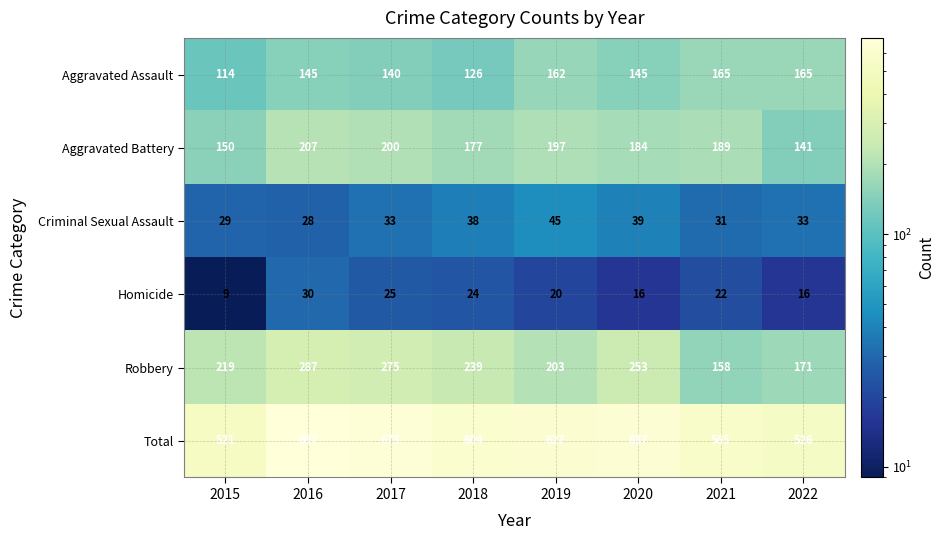

At which label is Homicide closest to 19?

2019